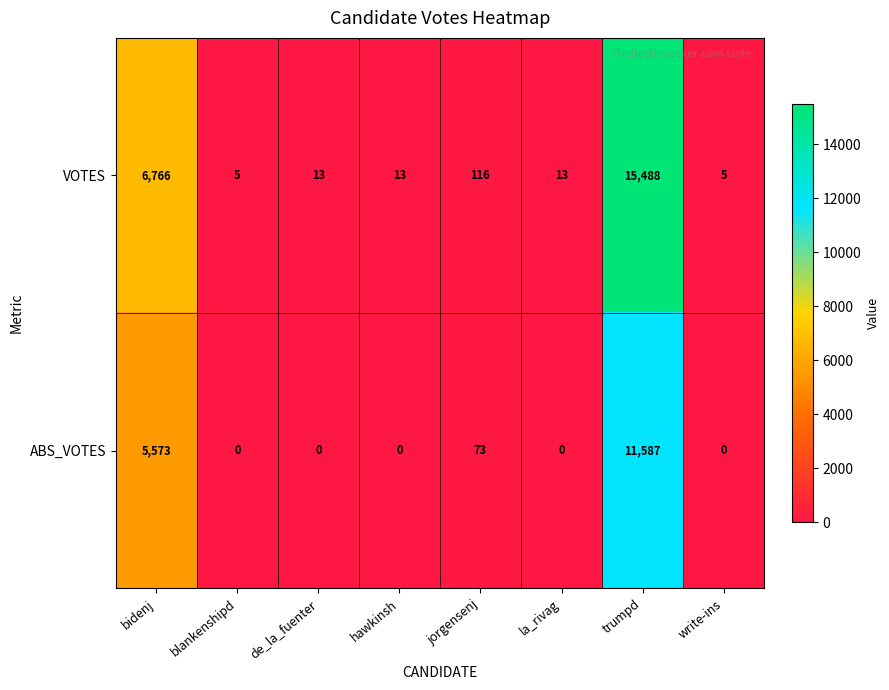

Reading right to left, list all the values displayed in this chart.

VOTES: 5	15488	13	116	13	13	5	6766
ABS_VOTES: 0	11587	0	73	0	0	0	5573